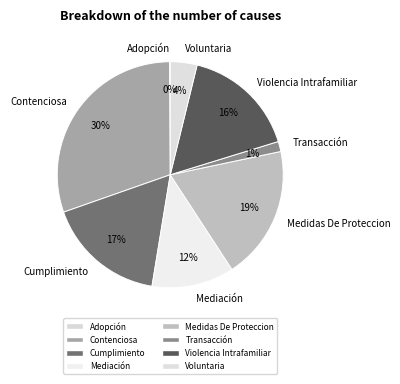

What is the ratio of the value at Medidas De Proteccion to the value at Violencia Intrafamiliar?

1.2